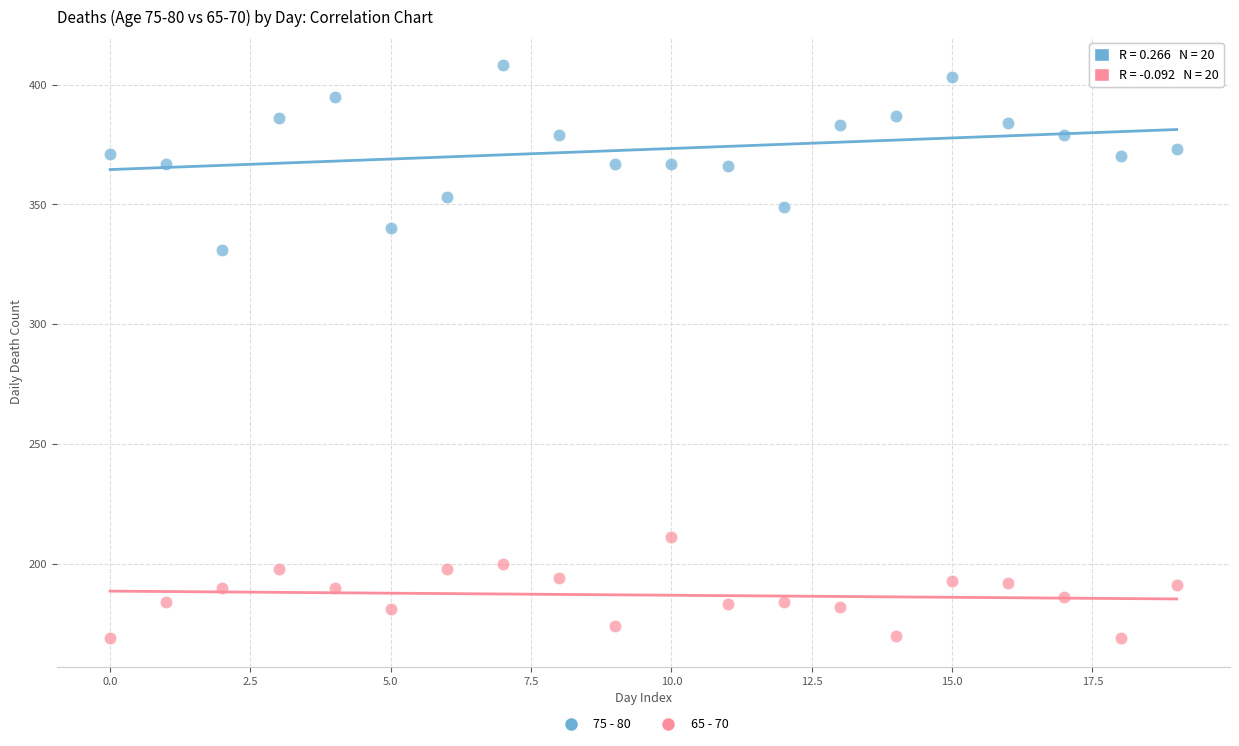

Across all data points, what is the range of Y values (max minus min)?

239